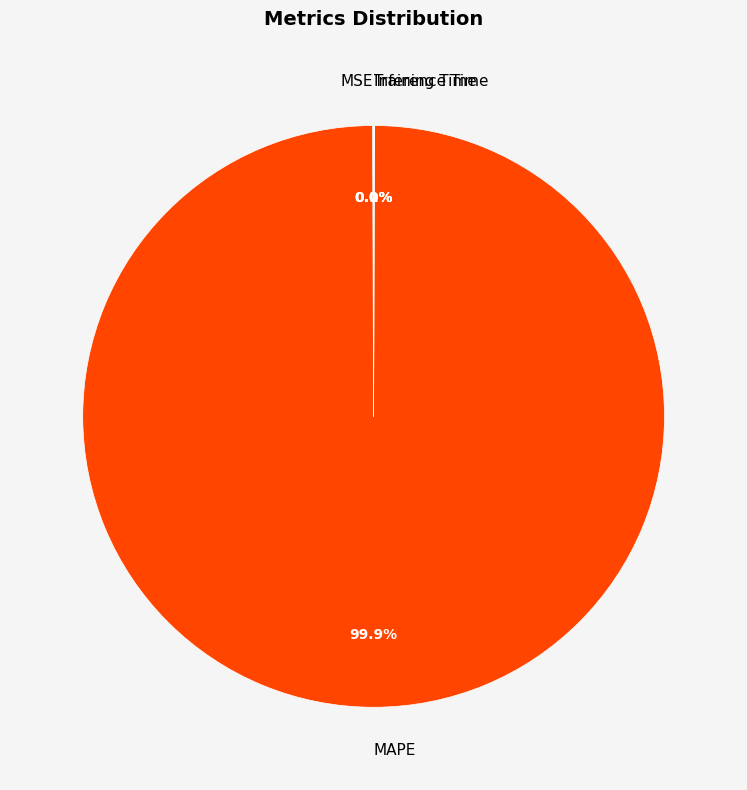

What is the largest slice in the pie chart?

MAPE